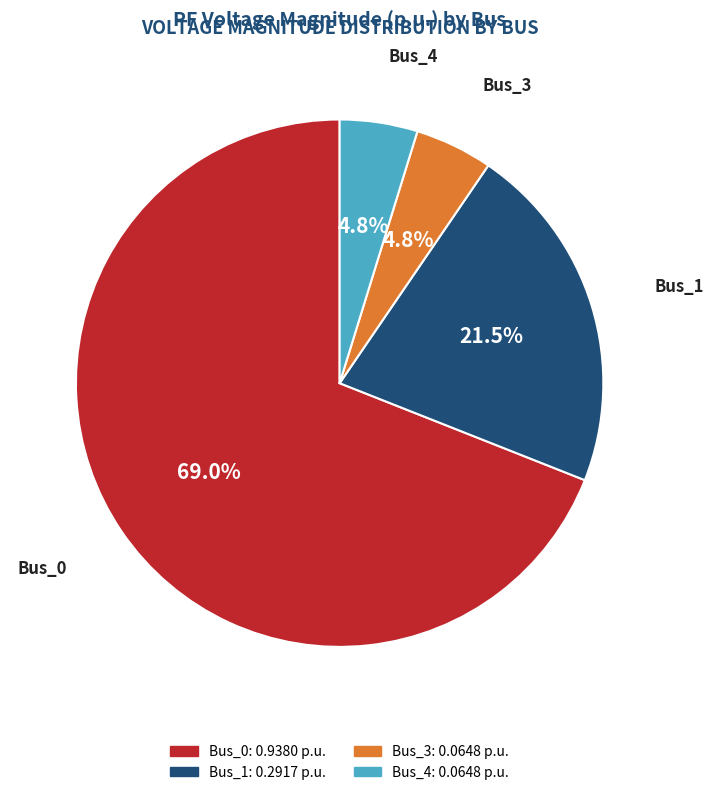

What percentage is the Bus_3 slice, to the nearest percent?

5%